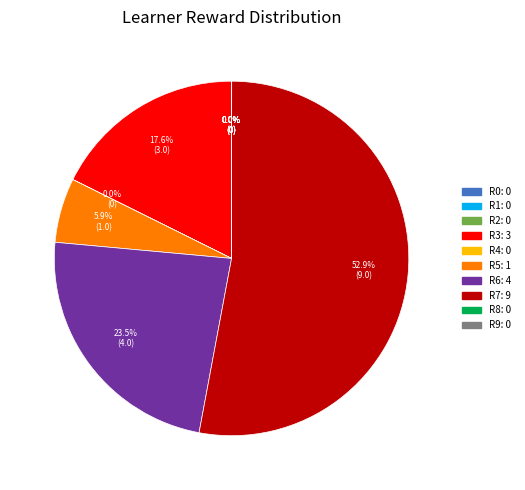

Which category accounts for the majority?

R7: 9